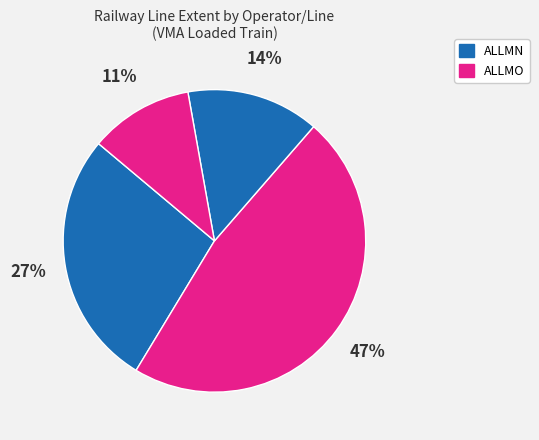

How many segments does this pie chart have?

4